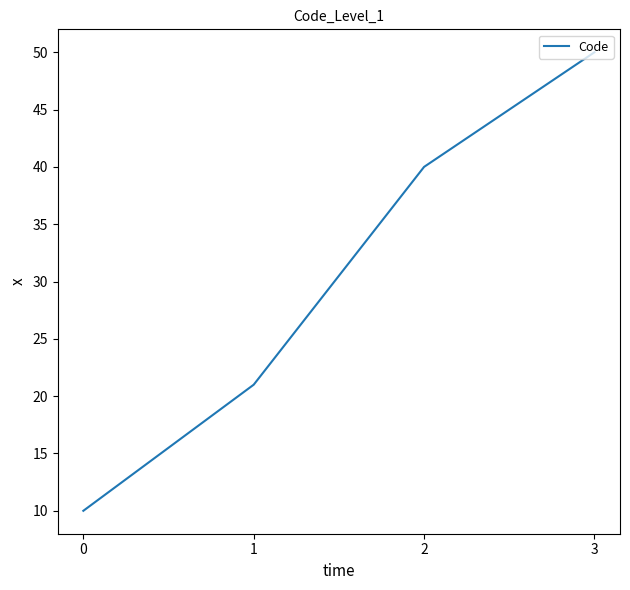

What is the difference between the values at 0 and 1?

11